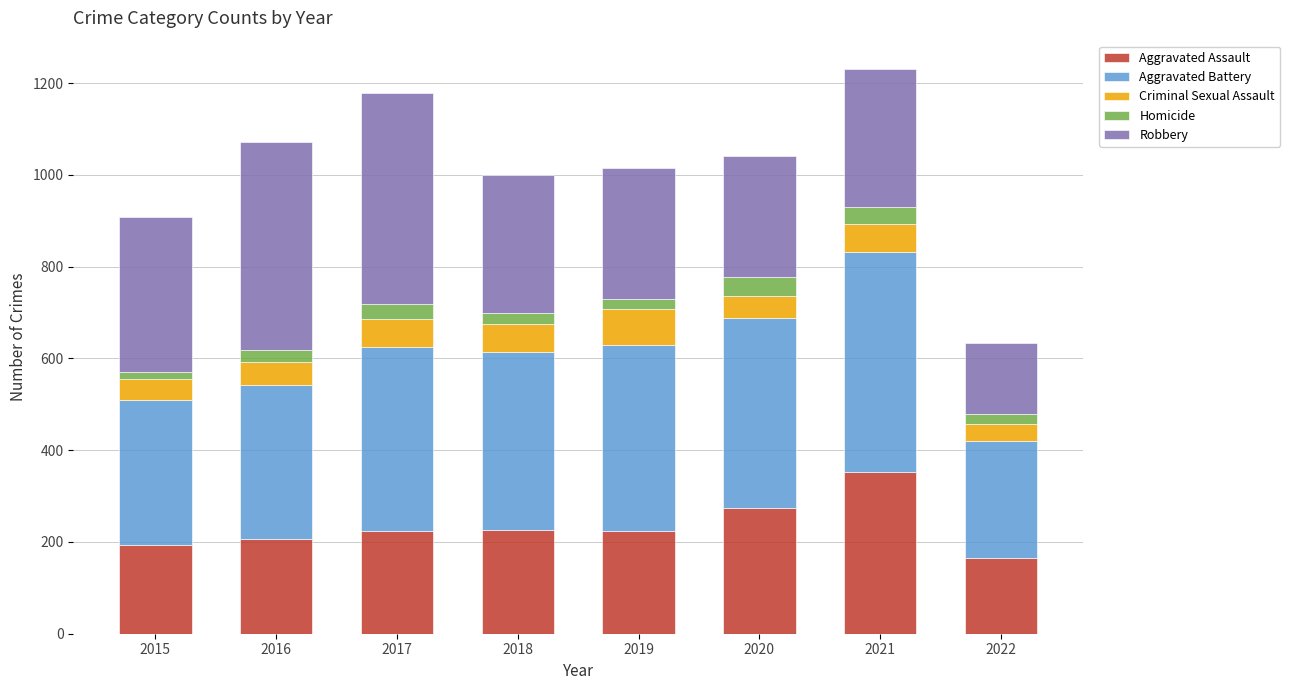

Count the number of data series in this chart.

5